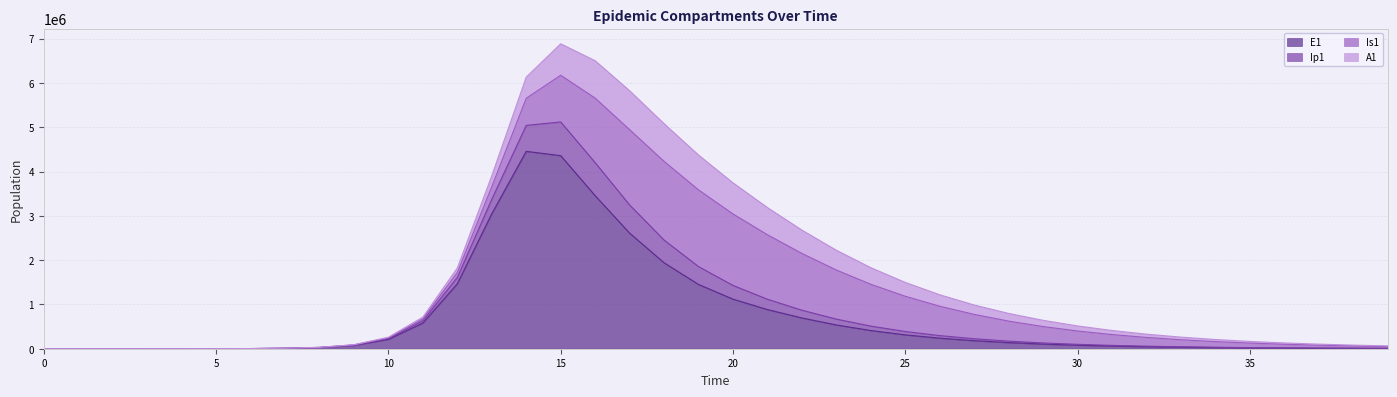

What is the maximum value for E1?

4455368.8